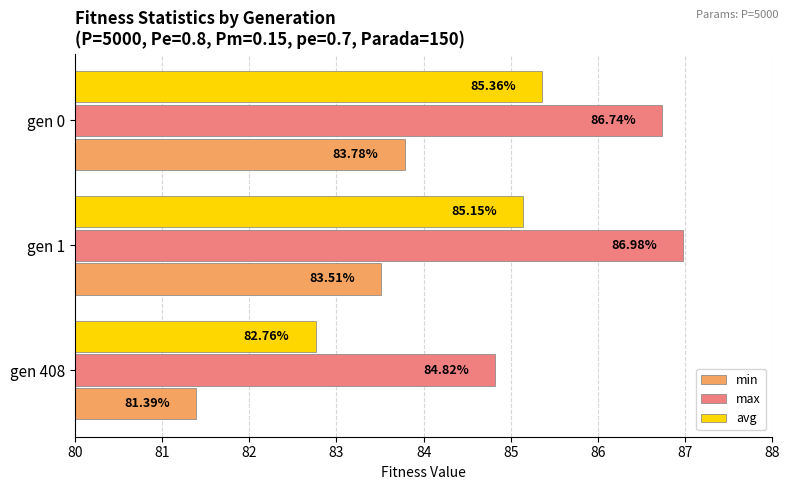

Which series has the widest spread of values?

avg